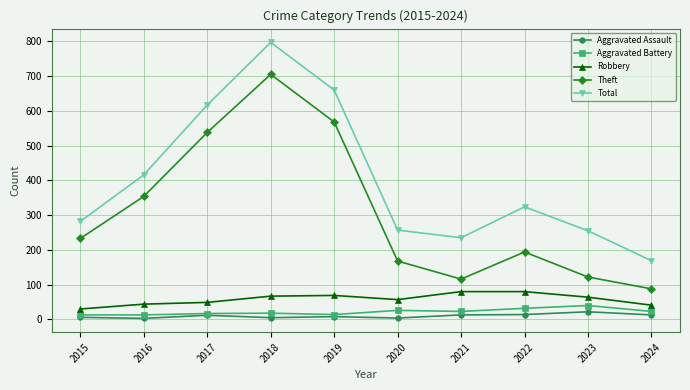

Is the value of Aggravated Battery at 2022 greater than the value of Robbery at 2021?

No